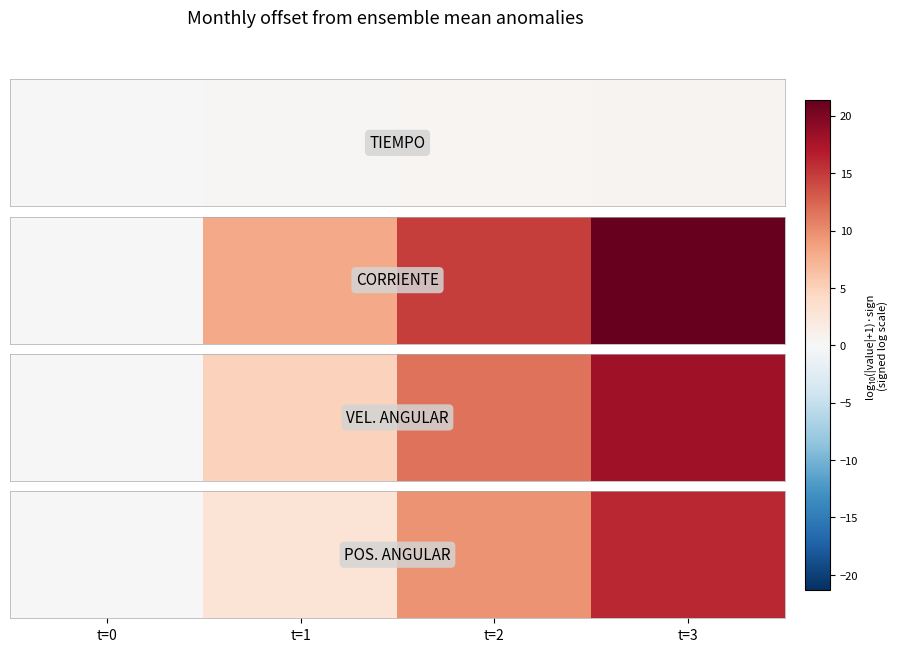

What is the difference between the maximum and minimum values?

16.1